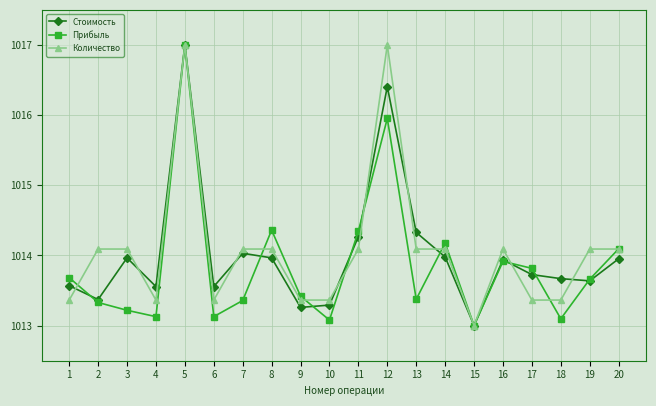

How many interior local peaks does the Прибыль series have?

5